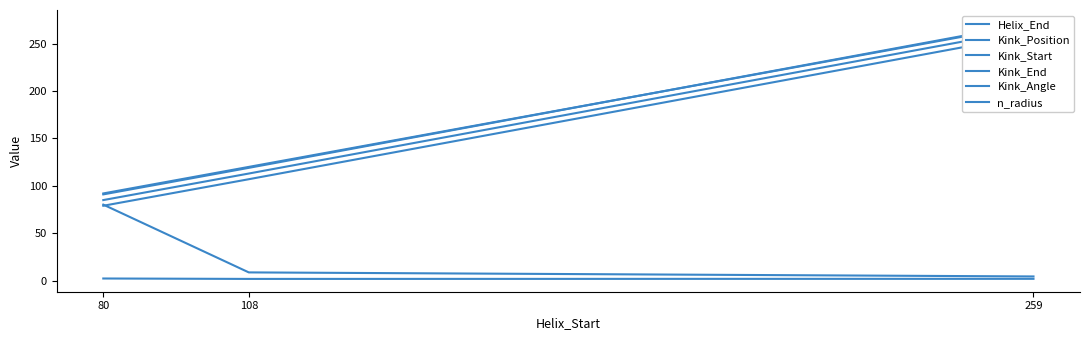

Reading left to right, list all the values displayed in this chart.

Helix_End: 80=92.0	108=120.0	259=271.0
Kink_Position: 80=85.0	108=113.0	259=266.0
Kink_Start: 80=79.0	108=107.0	259=260.0
Kink_End: 80=91.0	108=119.0	259=272.0
Kink_Angle: 80=80.2	108=8.7	259=4.4
n_radius: 80=2.3	108=1.8	259=1.9